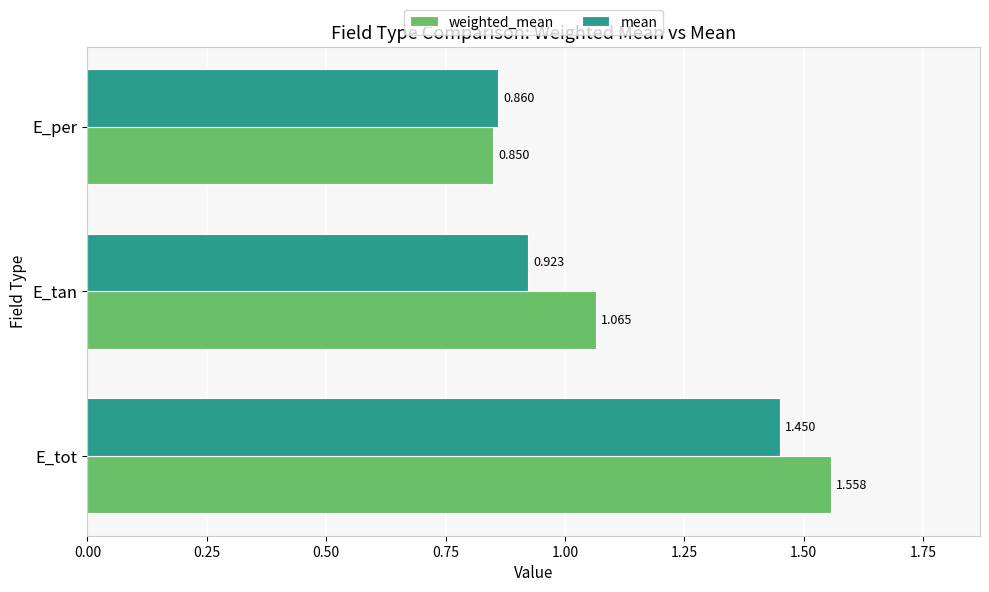

What is the average value of the weighted_mean series?

1.2